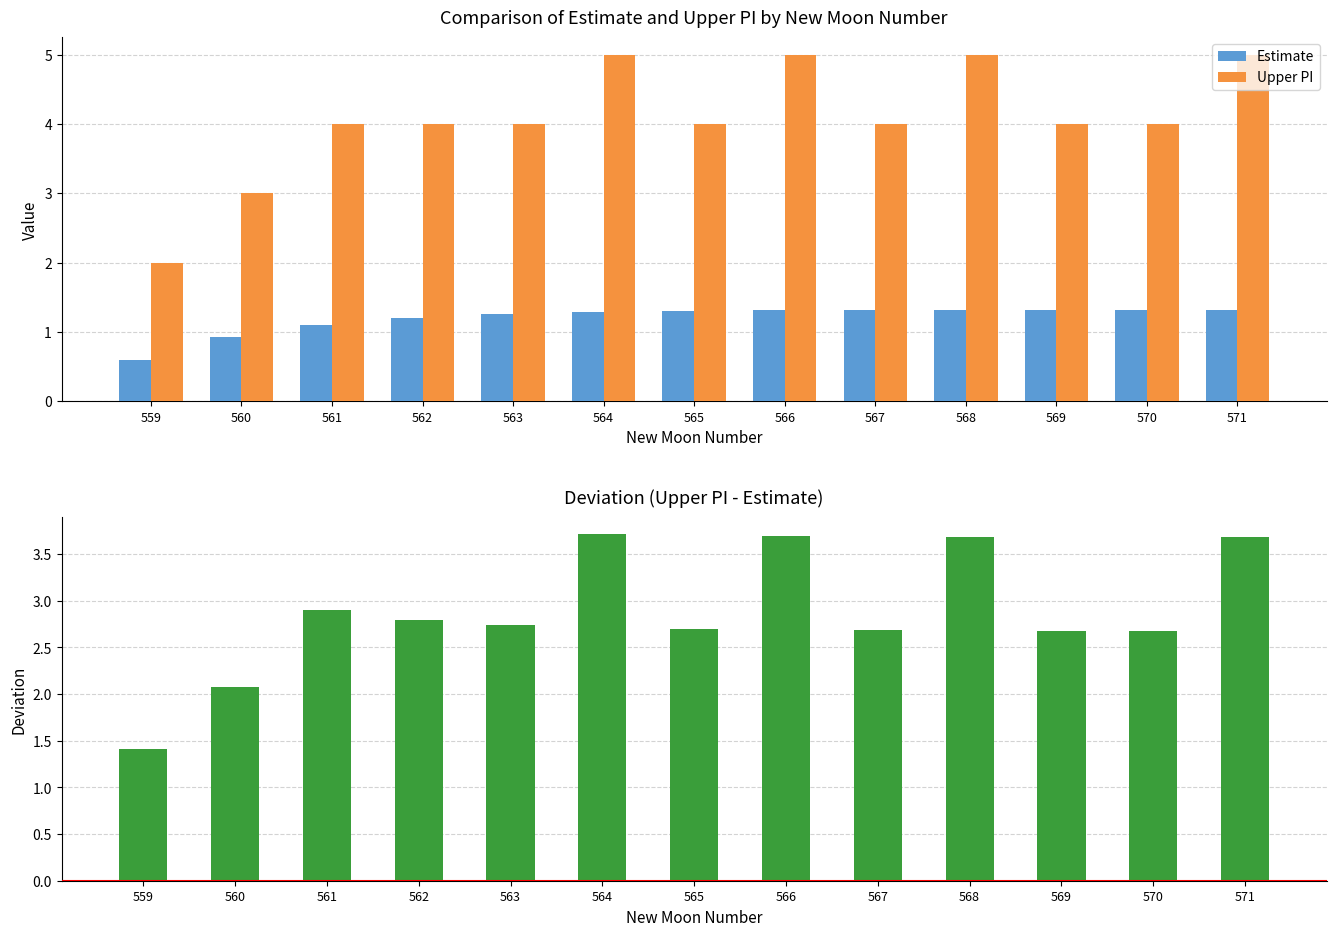

Reading right to left, transcribe all the data shown in this chart.

Estimate: 571=1.3	570=1.3	569=1.3	568=1.3	567=1.3	566=1.3	565=1.3	564=1.3	563=1.3	562=1.2	561=1.1	560=0.9	559=0.6
Upper PI: 571=5.0	570=4.0	569=4.0	568=5.0	567=4.0	566=5.0	565=4.0	564=5.0	563=4.0	562=4.0	561=4.0	560=3.0	559=2.0
Deviation (Upper PI - Estimate): 571=3.7	570=2.7	569=2.7	568=3.7	567=2.7	566=3.7	565=2.7	564=3.7	563=2.7	562=2.8	561=2.9	560=2.1	559=1.4